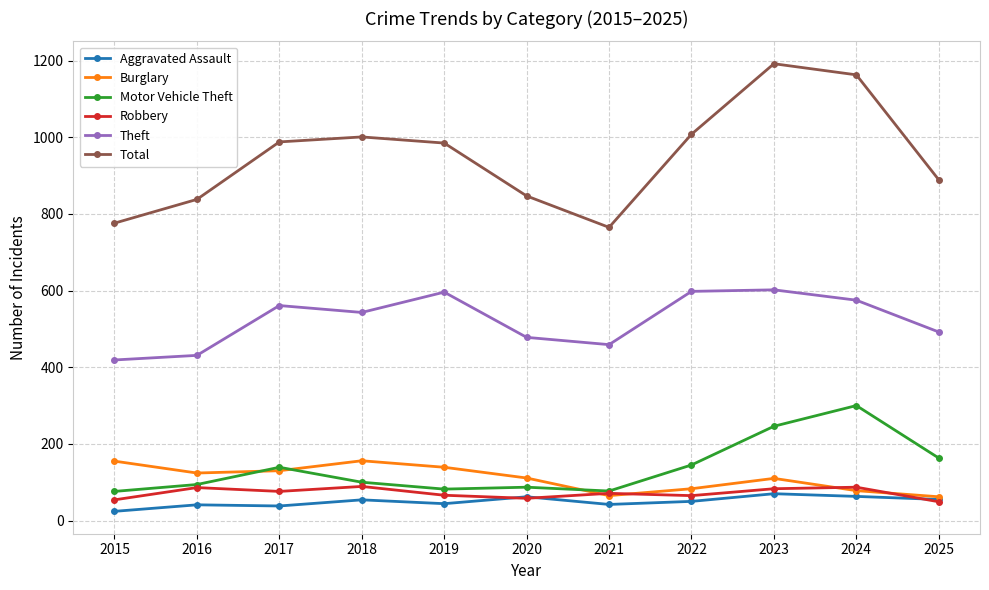

Between 2017 and 2023, which series saw the biggest shift?

Total